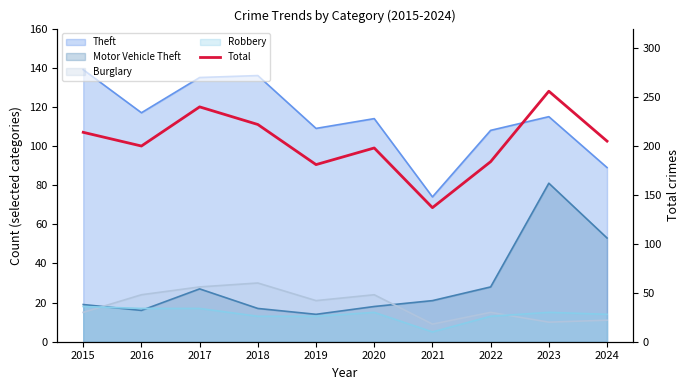

The value at 2020 is 198. True or false?

True